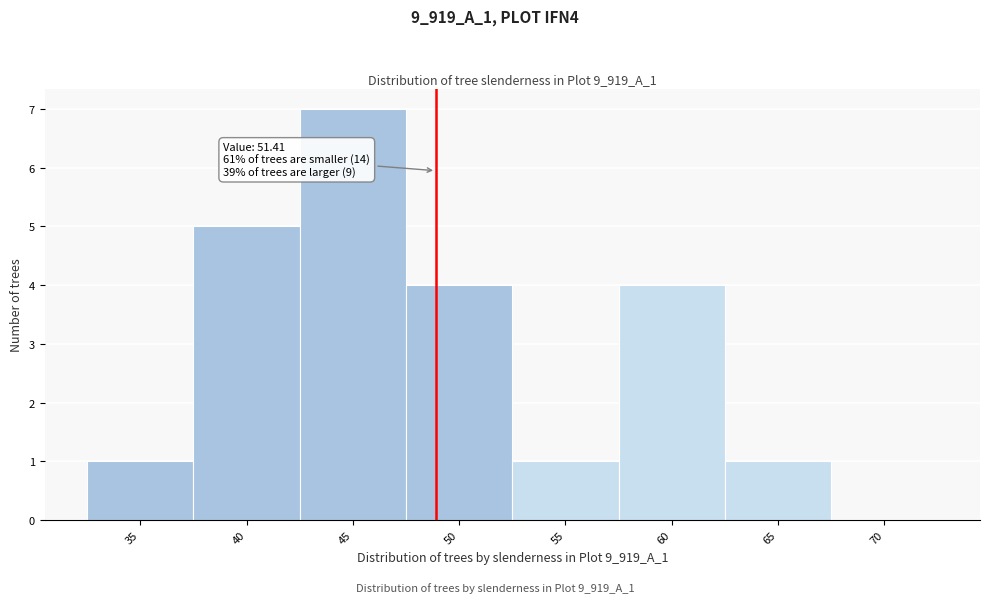

Reading left to right, list all the values displayed in this chart.

35=1	40=5	45=7	50=4	55=1	60=4	65=1	70=0